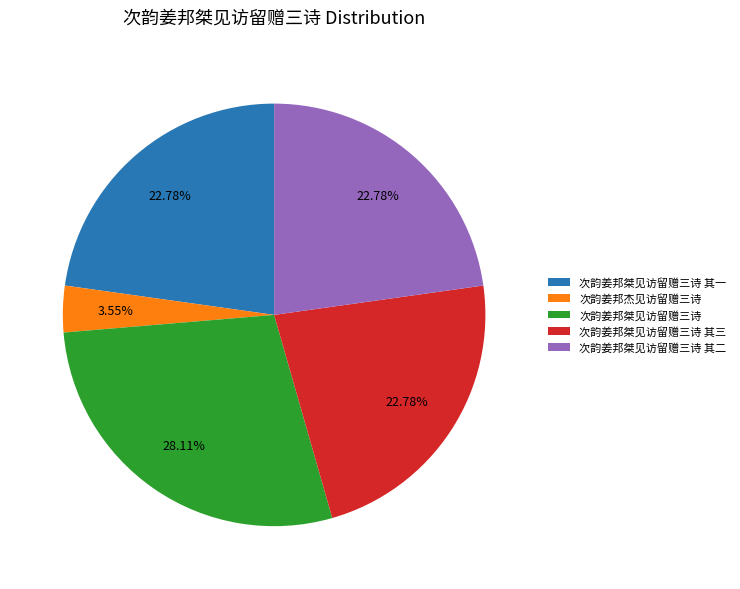

Is there a majority slice in this chart?

No